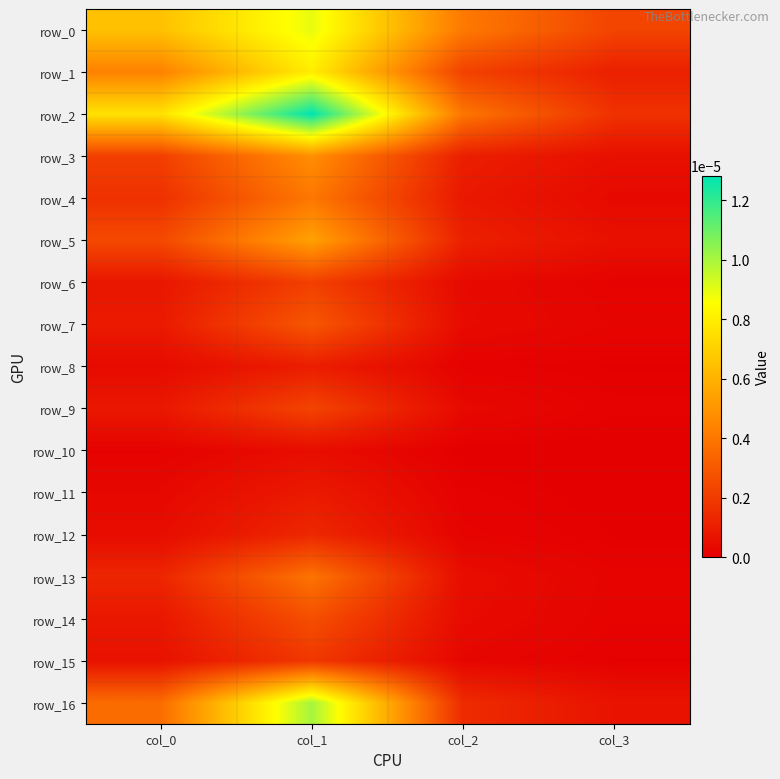

The row_8 series shows 0.0 at col_3. True or false?

False